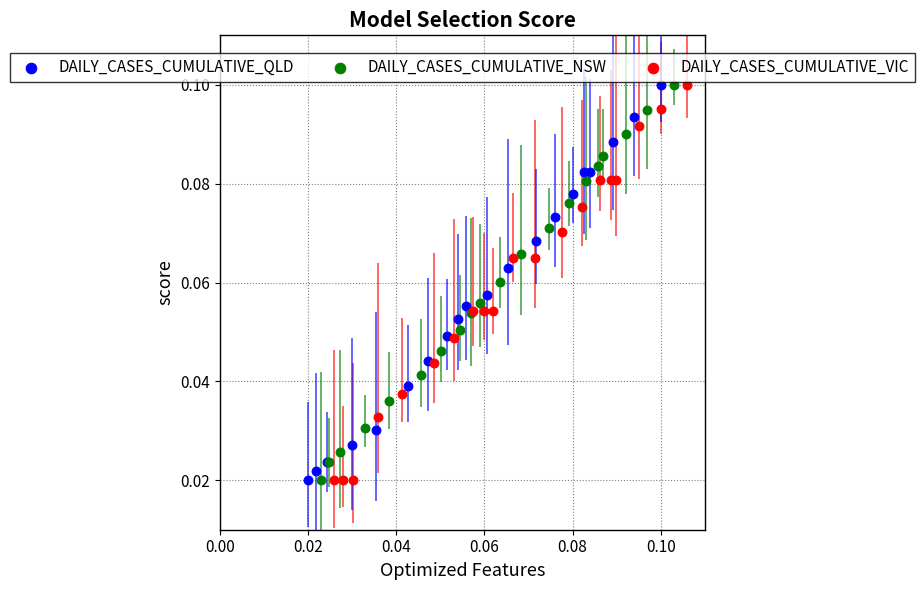

What are all the series names shown in the legend?

DAILY_CASES_CUMULATIVE_QLD, DAILY_CASES_CUMULATIVE_NSW, DAILY_CASES_CUMULATIVE_VIC